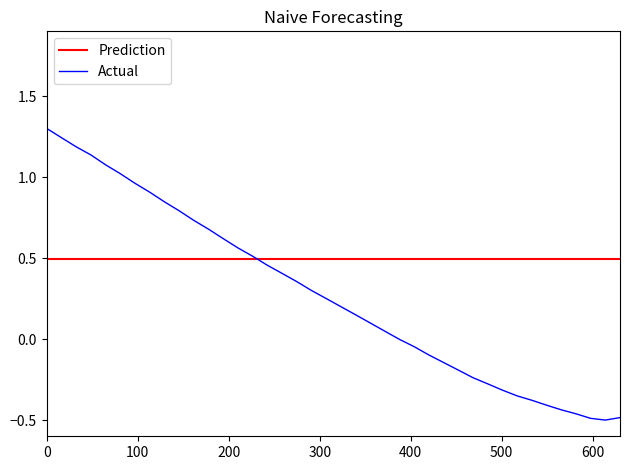

What is the maximum value for Actual?

1.3